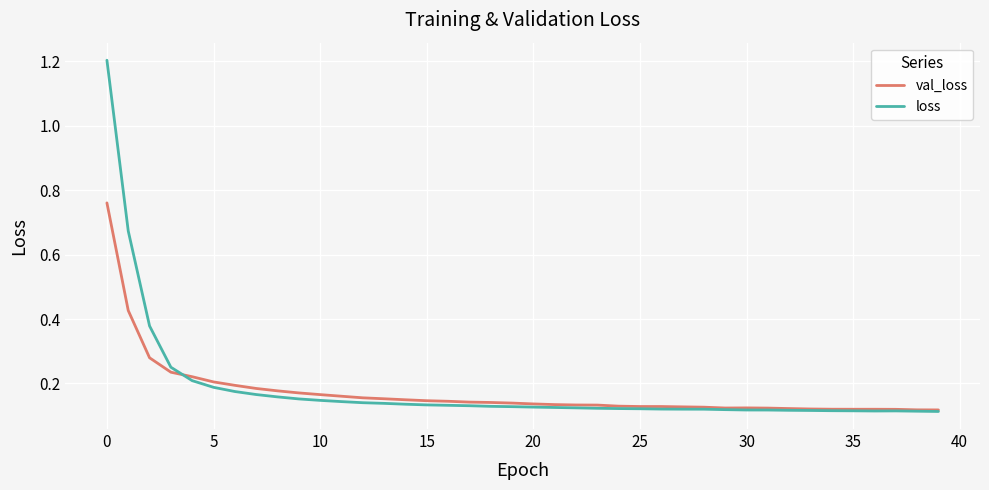

List the series in order of their peak value, highest first.

loss, val_loss